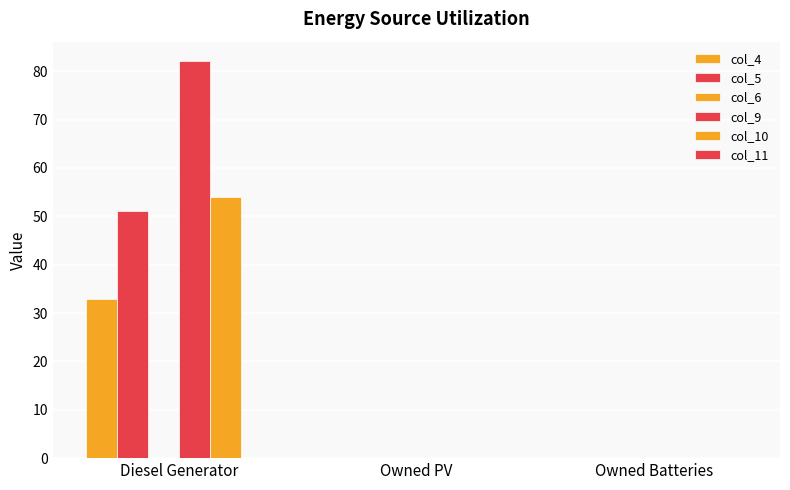

Between Diesel Generator and Owned PV, which is larger?

Diesel Generator